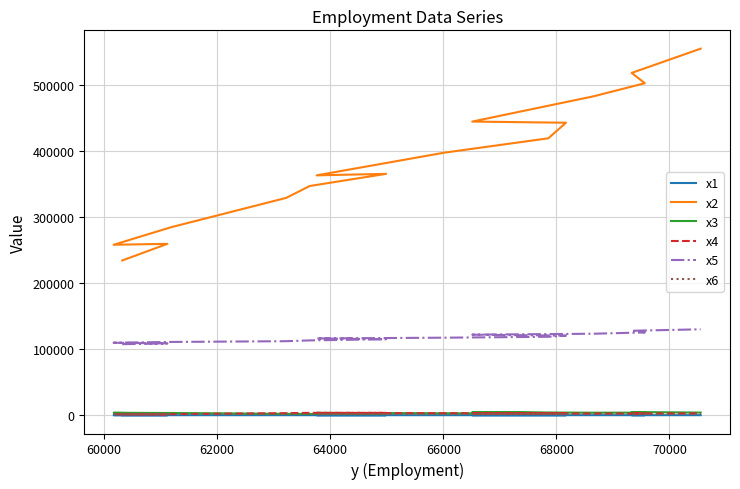

Is the value of x1 at 64000 greater than the value of x4 at 58000?

No